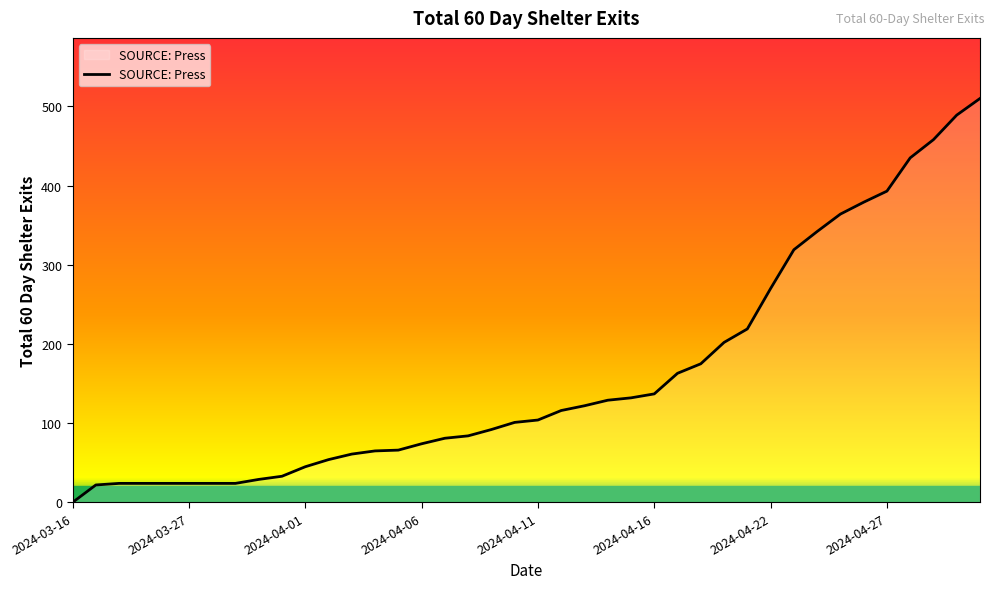

Does the chart have visible grid lines?

No